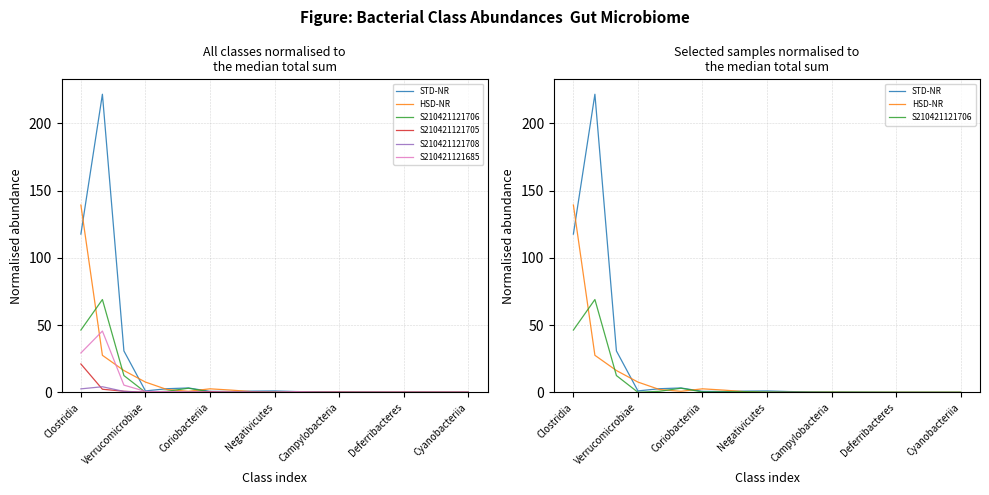

What is the value of the S210421121708 point at the 6th from the left?

0.2